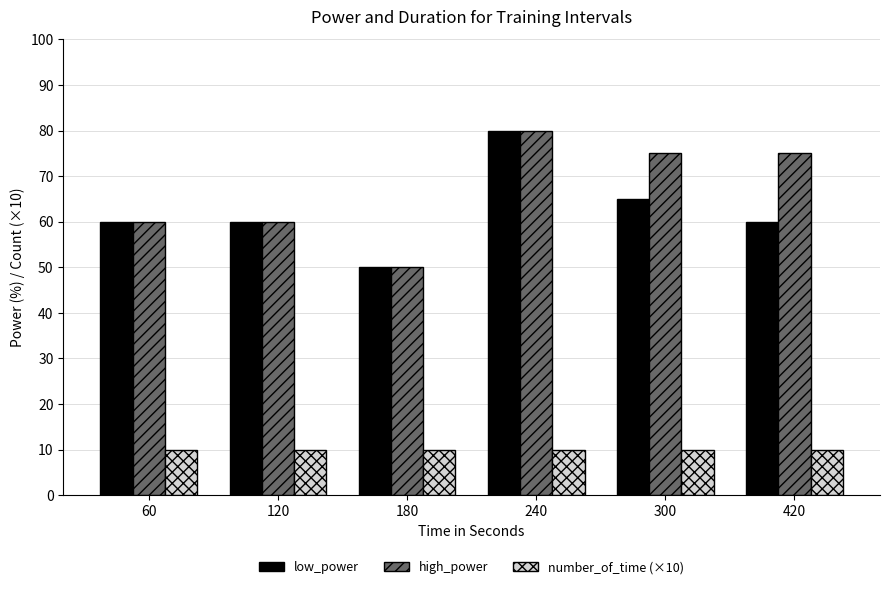

What is the greatest value displayed?

80